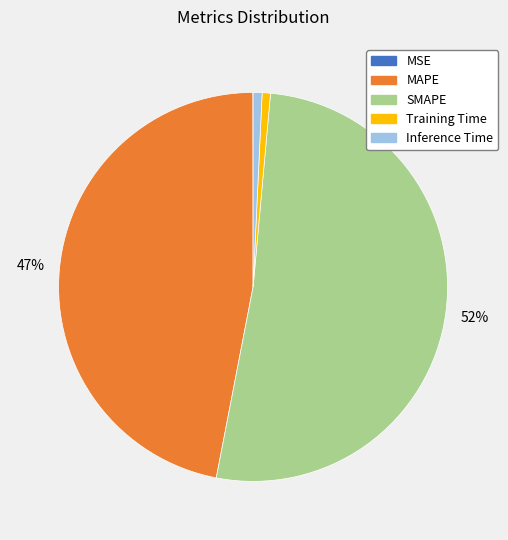

Do MAPE and Training Time together represent more than half of the pie?

No